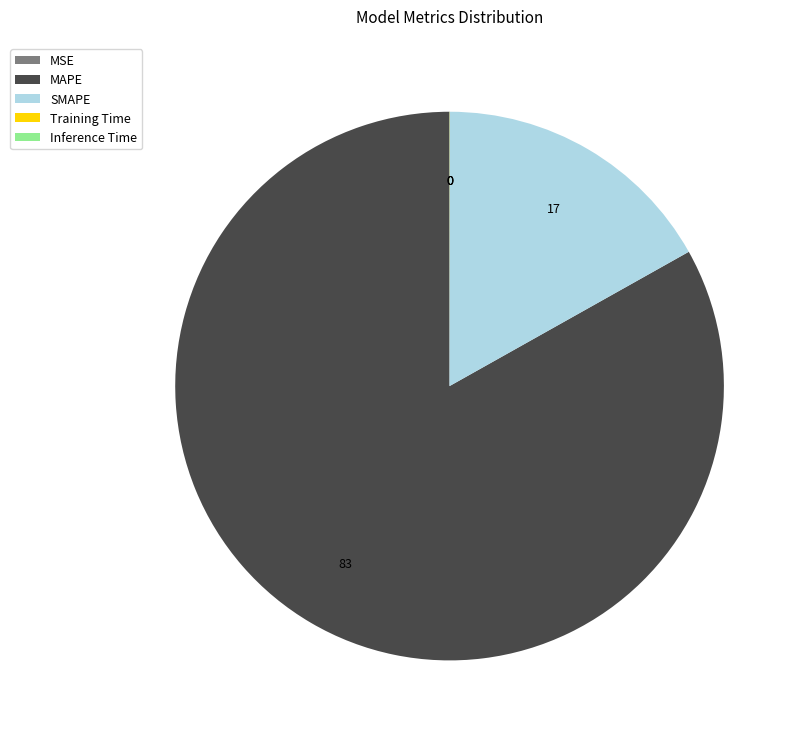

Which slice is the largest?

MAPE